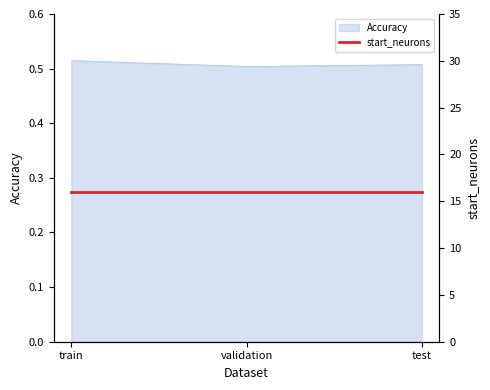

How many categories are shown in the chart?

3